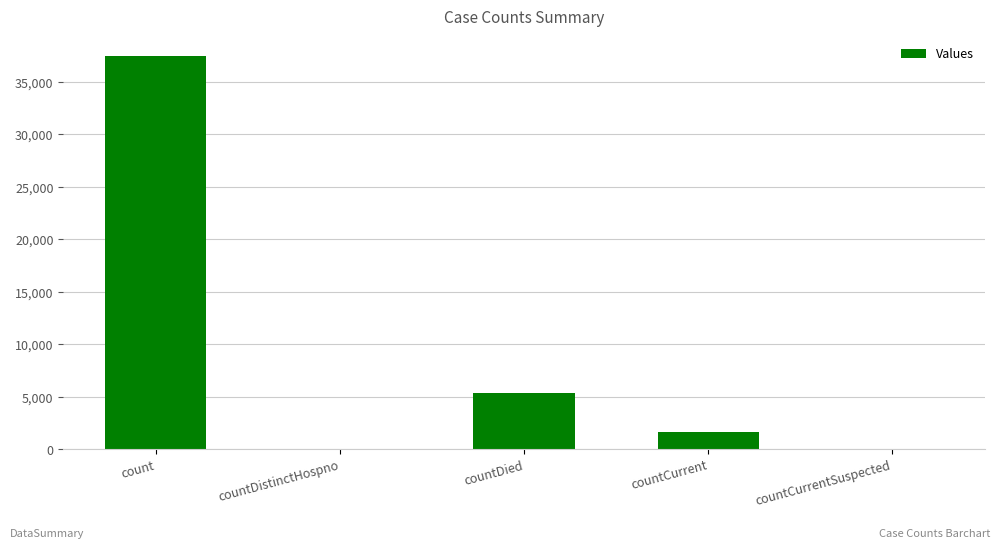

True or false: the data shows 1645 at countCurrent.

True